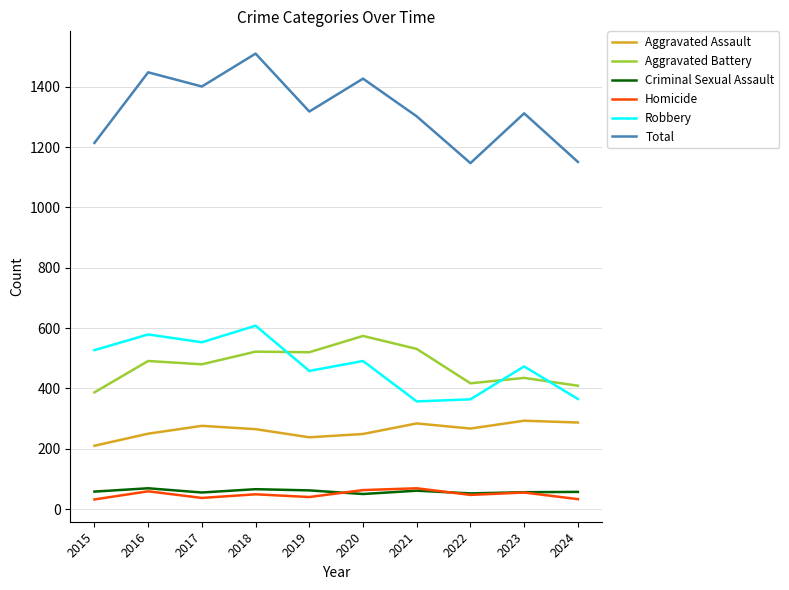

What are all the series names shown in the legend?

Aggravated Assault, Aggravated Battery, Criminal Sexual Assault, Homicide, Robbery, Total